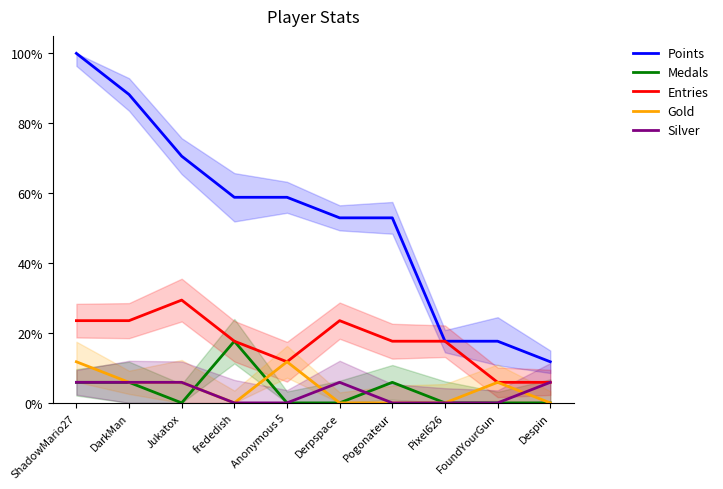

How many data points in Medals are above 0?

4